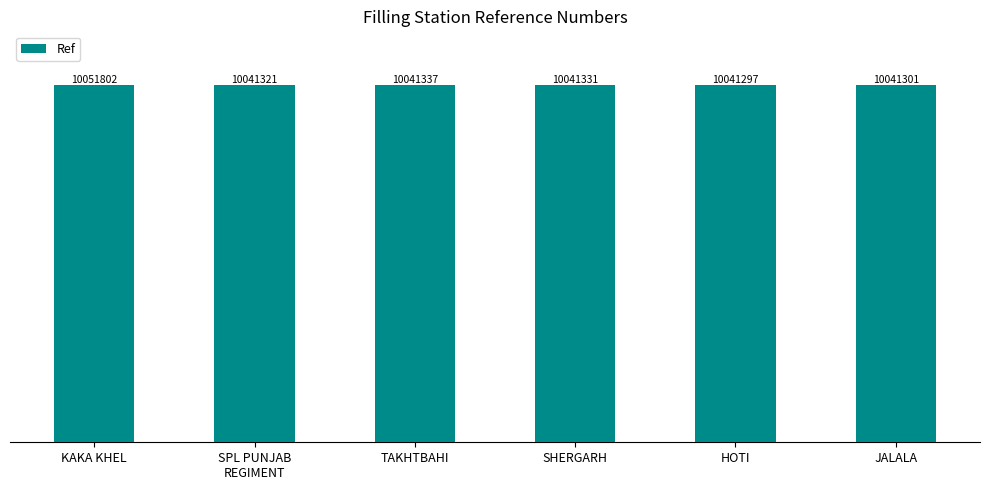

The chart shows a value of 10041297 at HOTI. True or false?

True